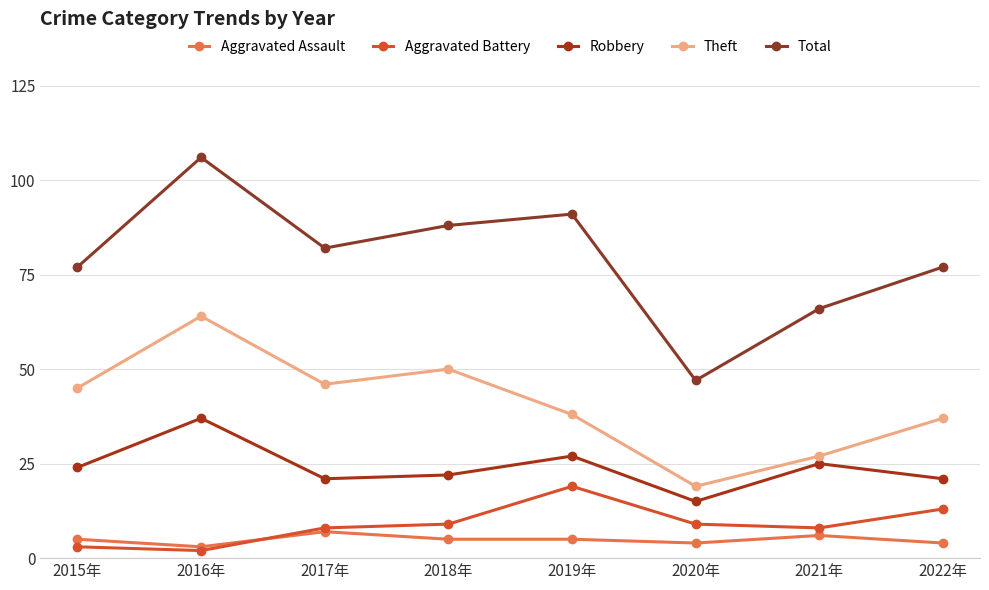

How many values in the Aggravated Battery series are below 9?

4